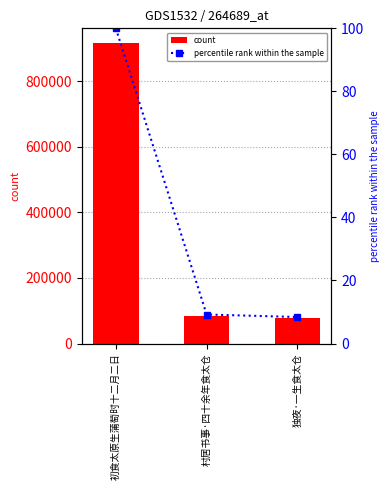

The percentile rank within the sample series shows 3.5 at 独夜·一生食太仓. True or false?

False